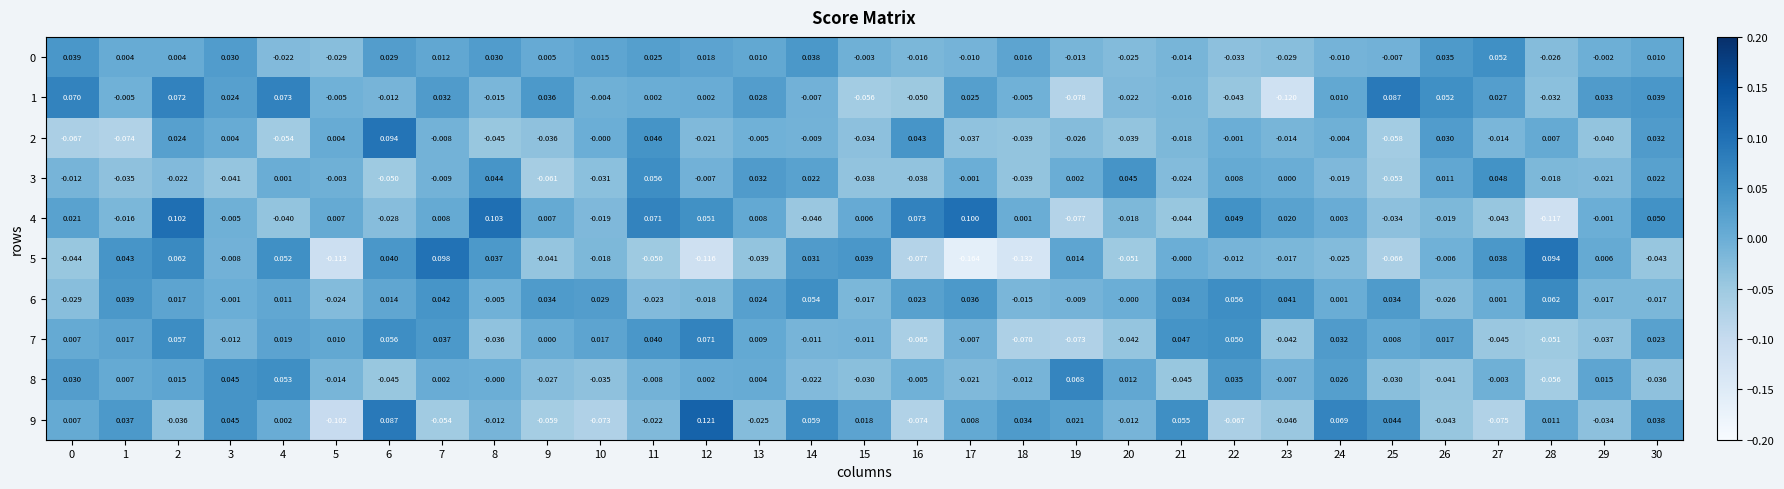

Is the value of 9 at 0 greater than the value of 2 at 11?

No